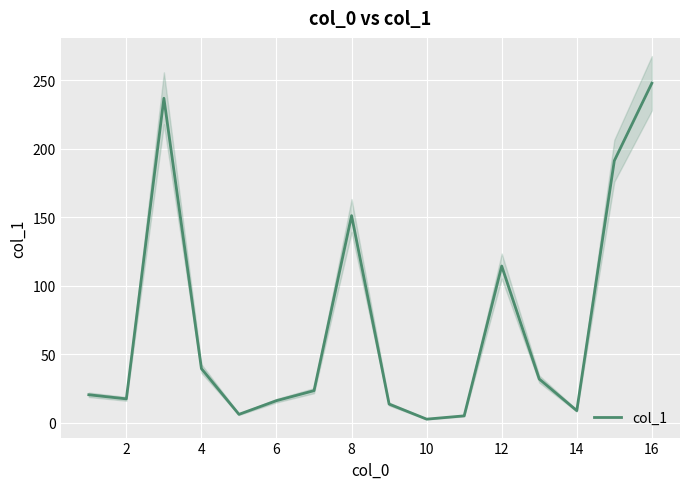

Is it true that the value at 2 is 7.6?

False